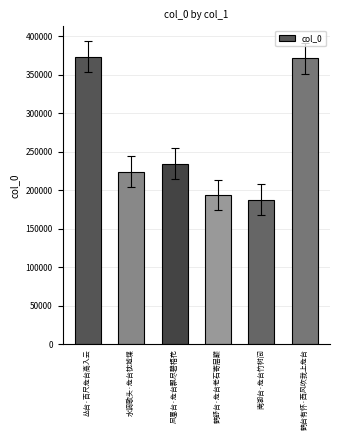

Reading right to left, transcribe all the data shown in this chart.

371469	188026	193959	234693	224083	373302